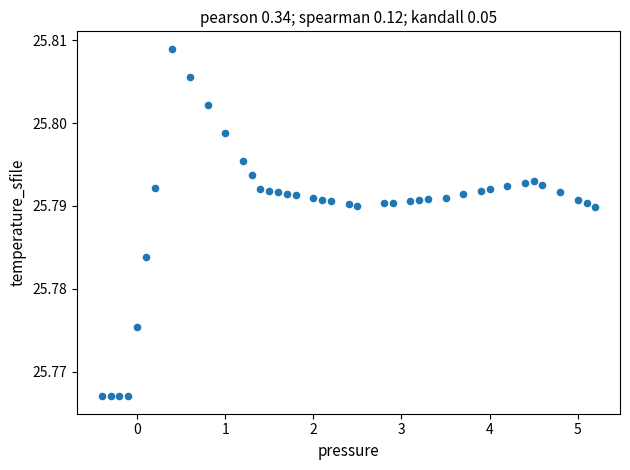

What is the range of X values (max minus min)?

5.6